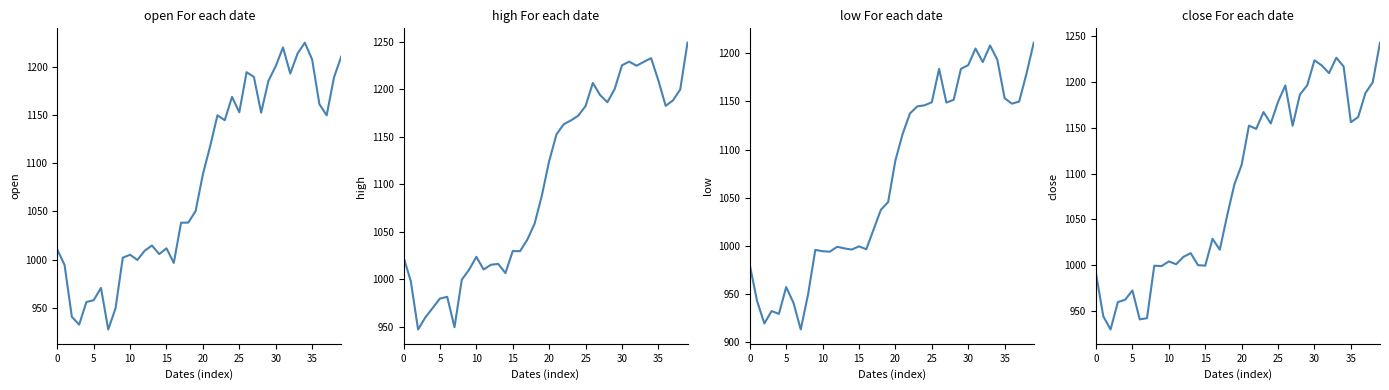

What is the difference between the second highest and minimum values in the high series?

285.6